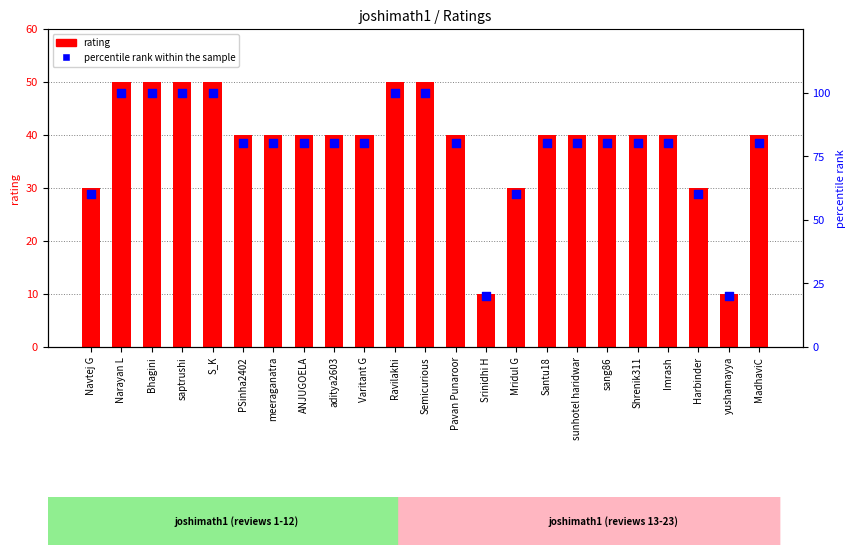

Which series has the widest spread of Y values?

percentile rank within the sample